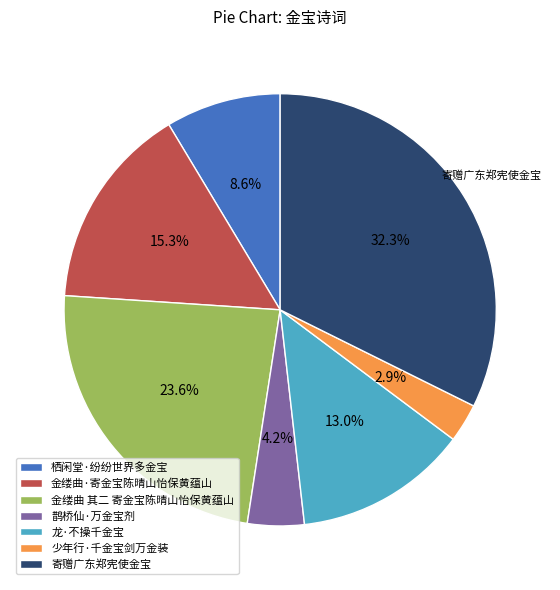

Does 龙·不操千金宝 represent more than half of the total?

No